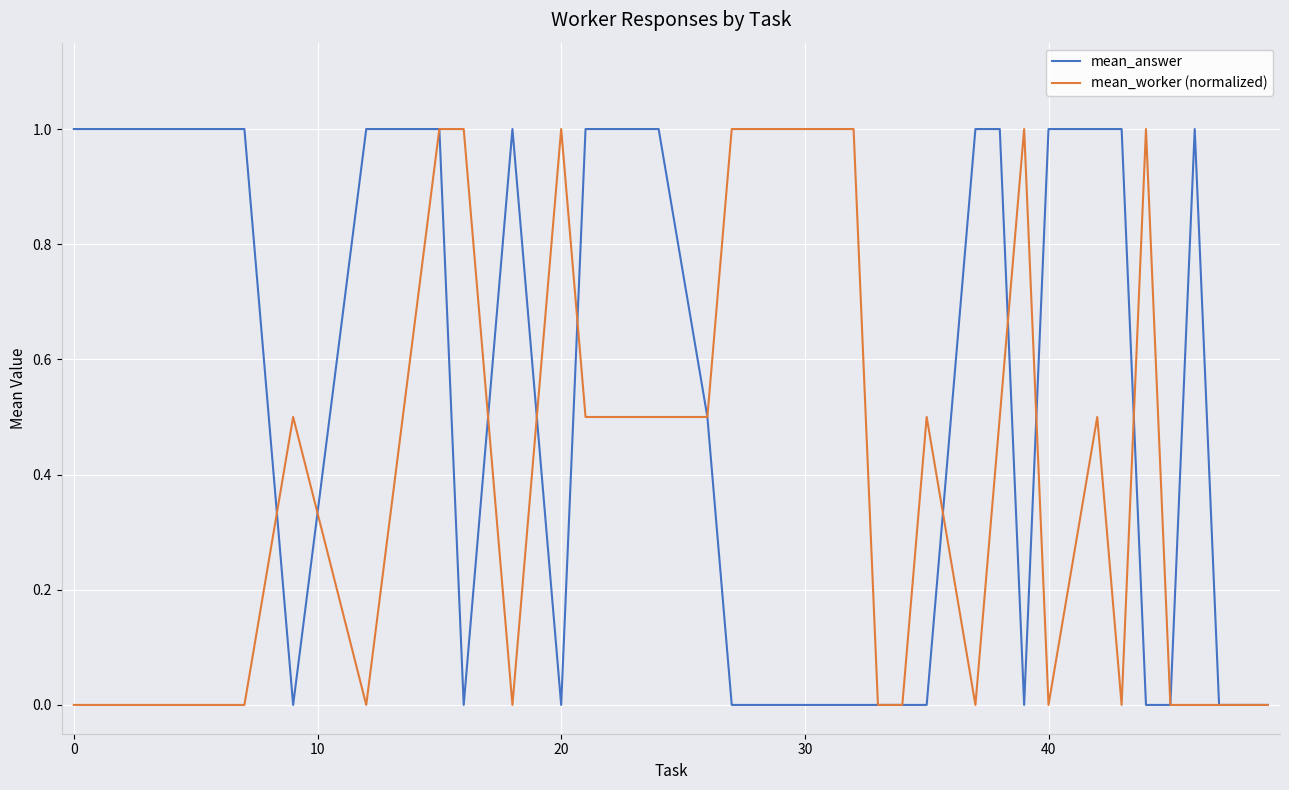

What is the maximum value shown in the chart?

1.0